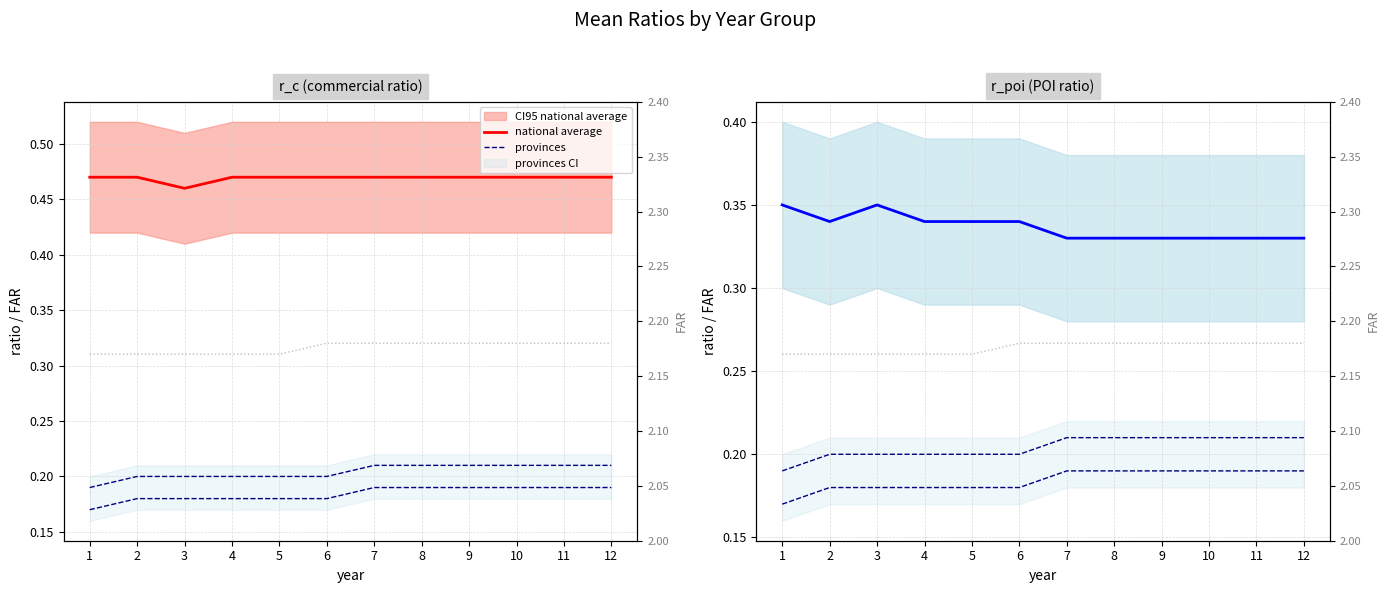

Between 8 and 11, which is larger?

8